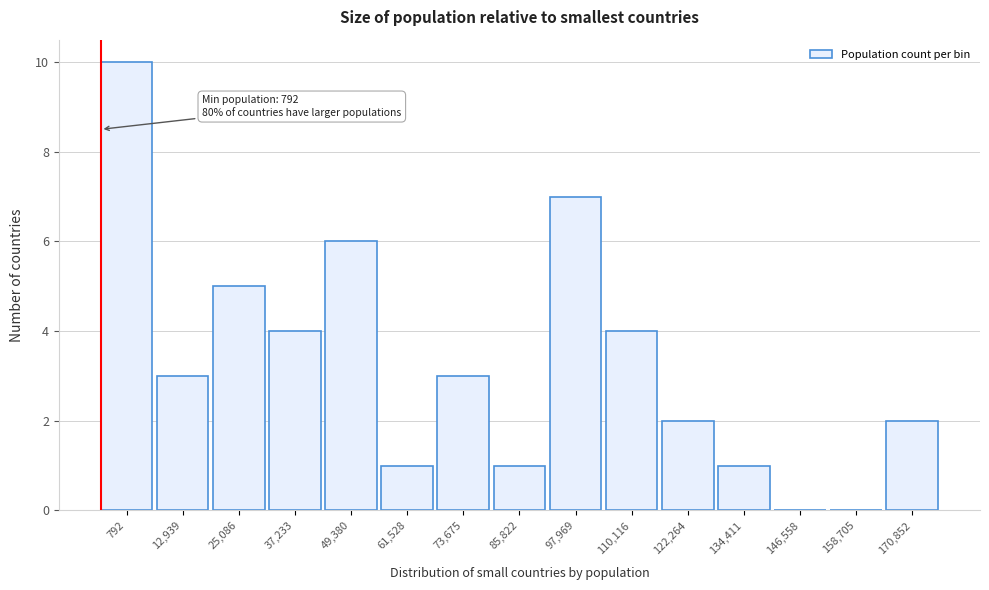

Reading left to right, what are all the values shown in this chart?

792=10	12,939=3	25,086=5	37,233=4	49,380=6	61,528=1	73,675=3	85,822=1	97,969=7	110,116=4	122,264=2	134,411=1	146,558=0	158,705=0	170,852=2